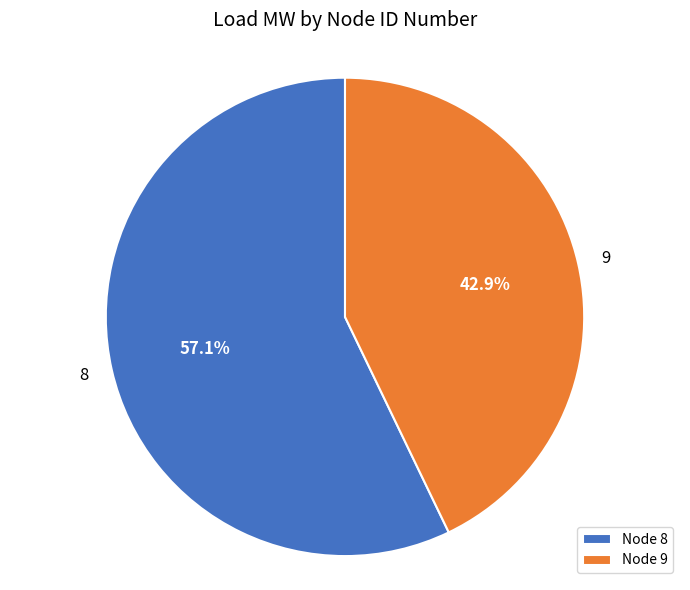

Which slice is the smallest?

Node 9